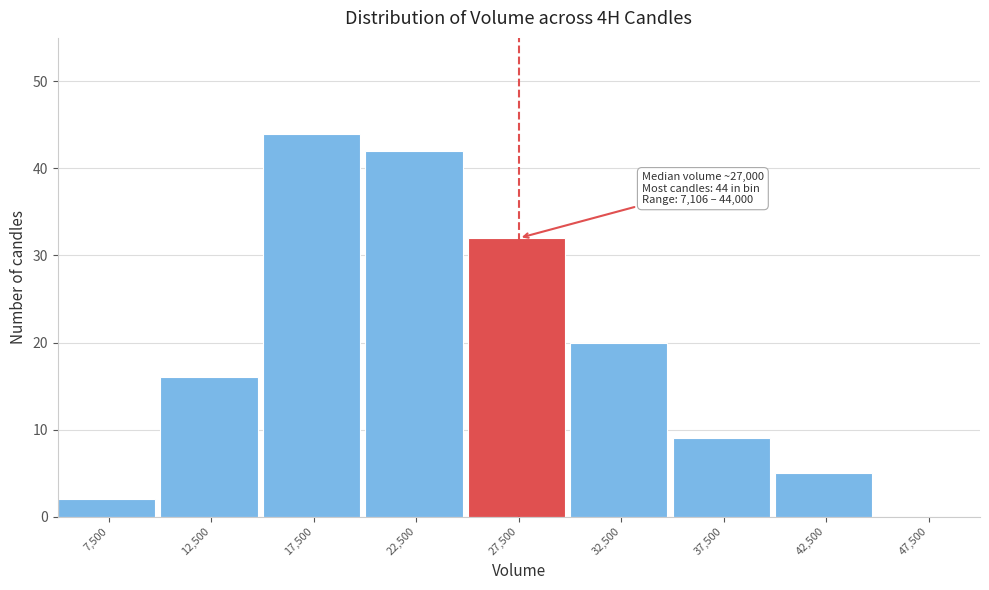

Which range on the x-axis has the tallest bar?

15000 to 20000